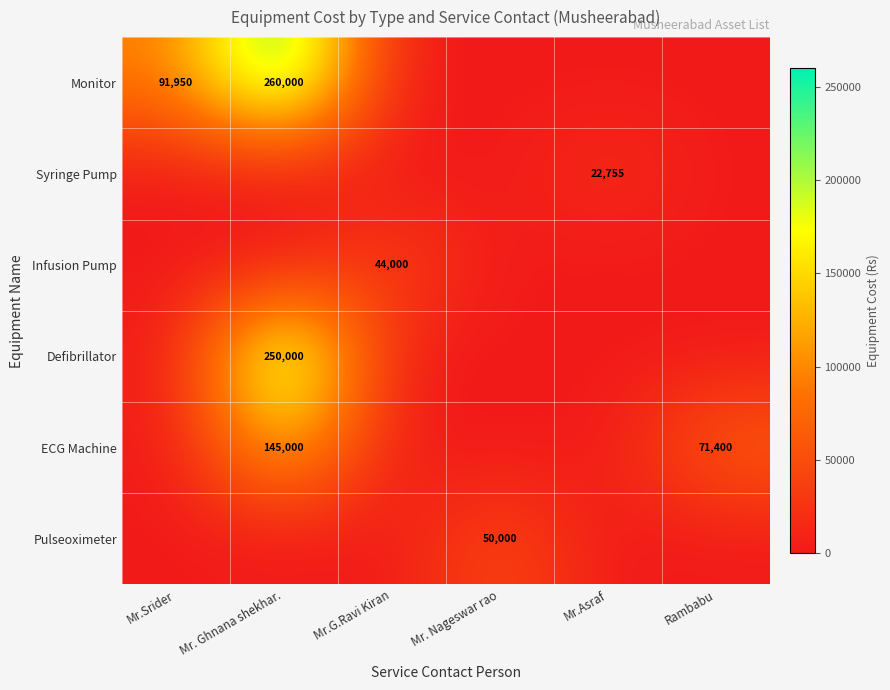

Is it true that ECG Machine equals 71400 at Rambabu?

True